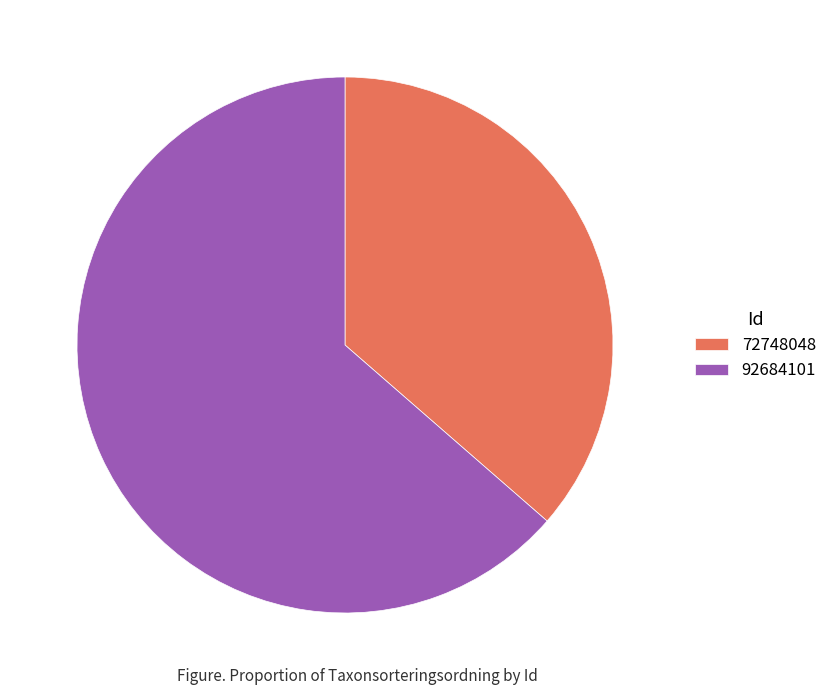

Rank the categories by value from highest to lowest.

92684101, 72748048